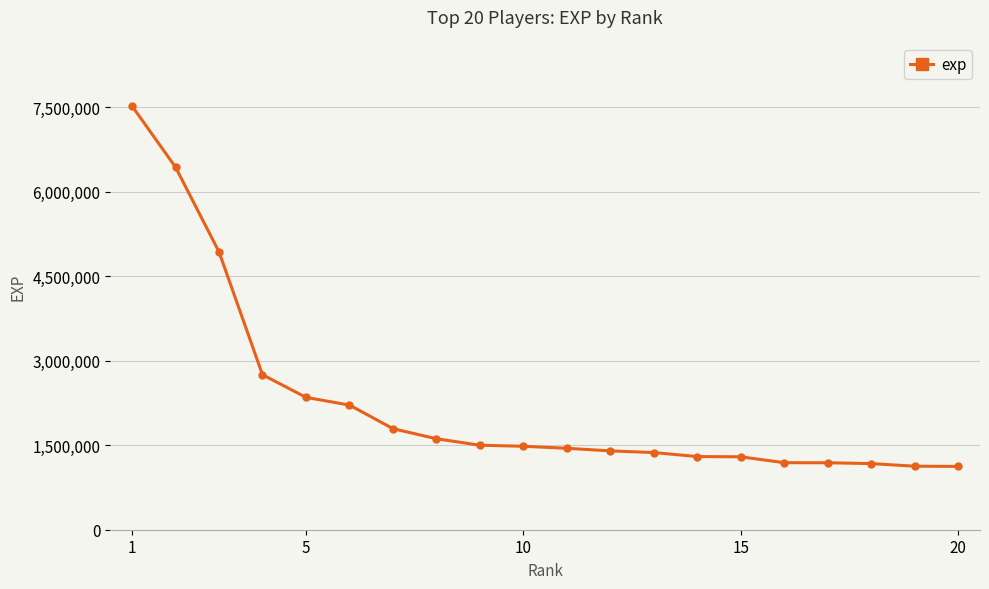

What is the value of the 10th point from the left?

1481683